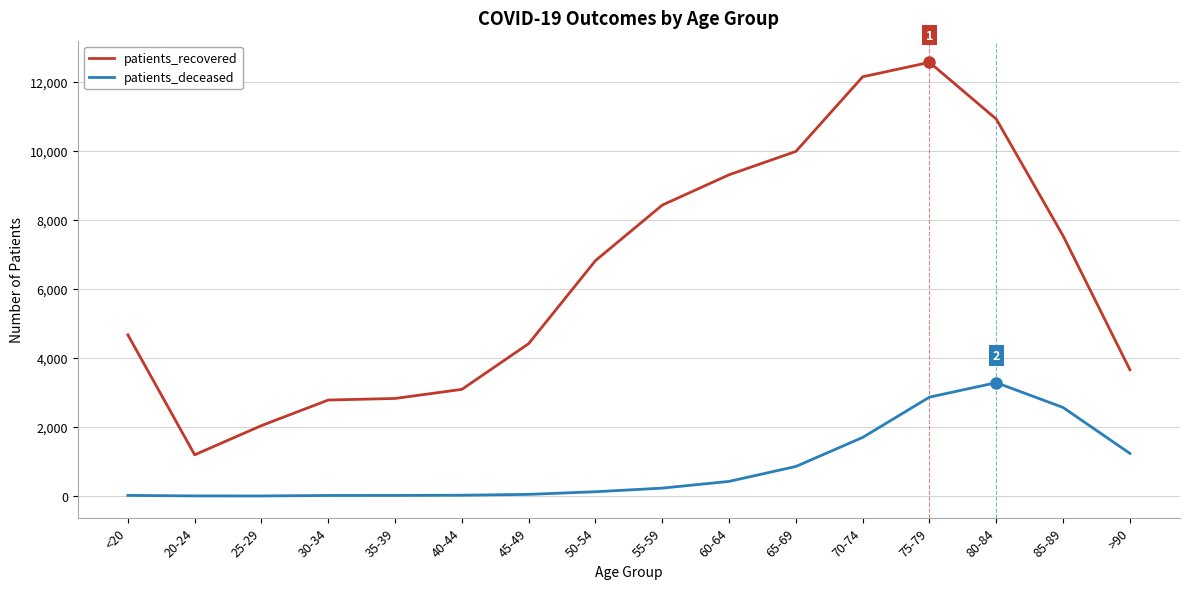

True or false: patients_recovered and patients_deceased intersect in this chart.

False